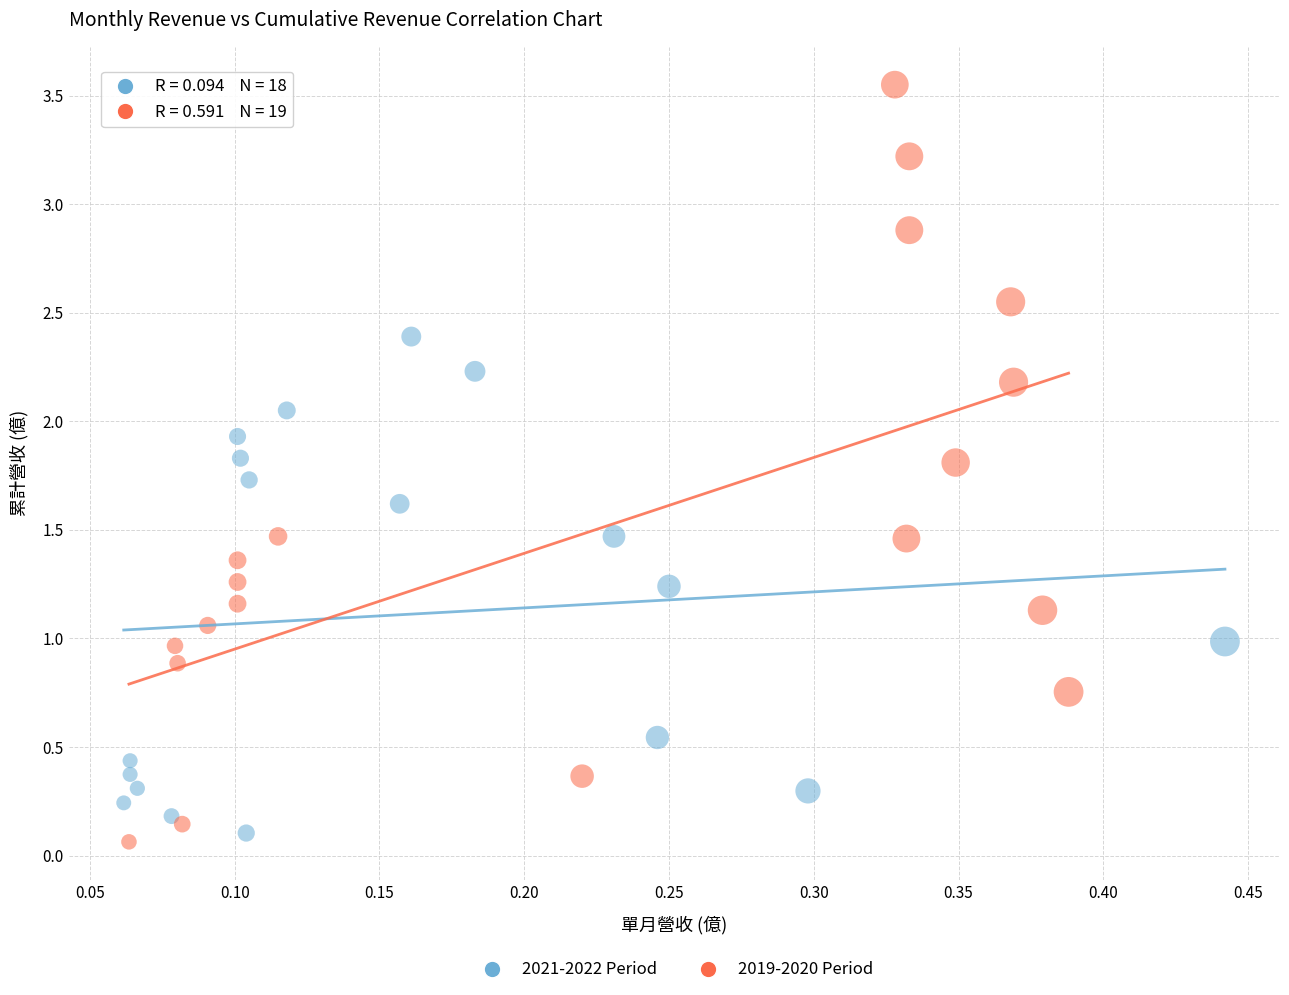

Which series reaches the maximum Y coordinate?

2019-2020 Period